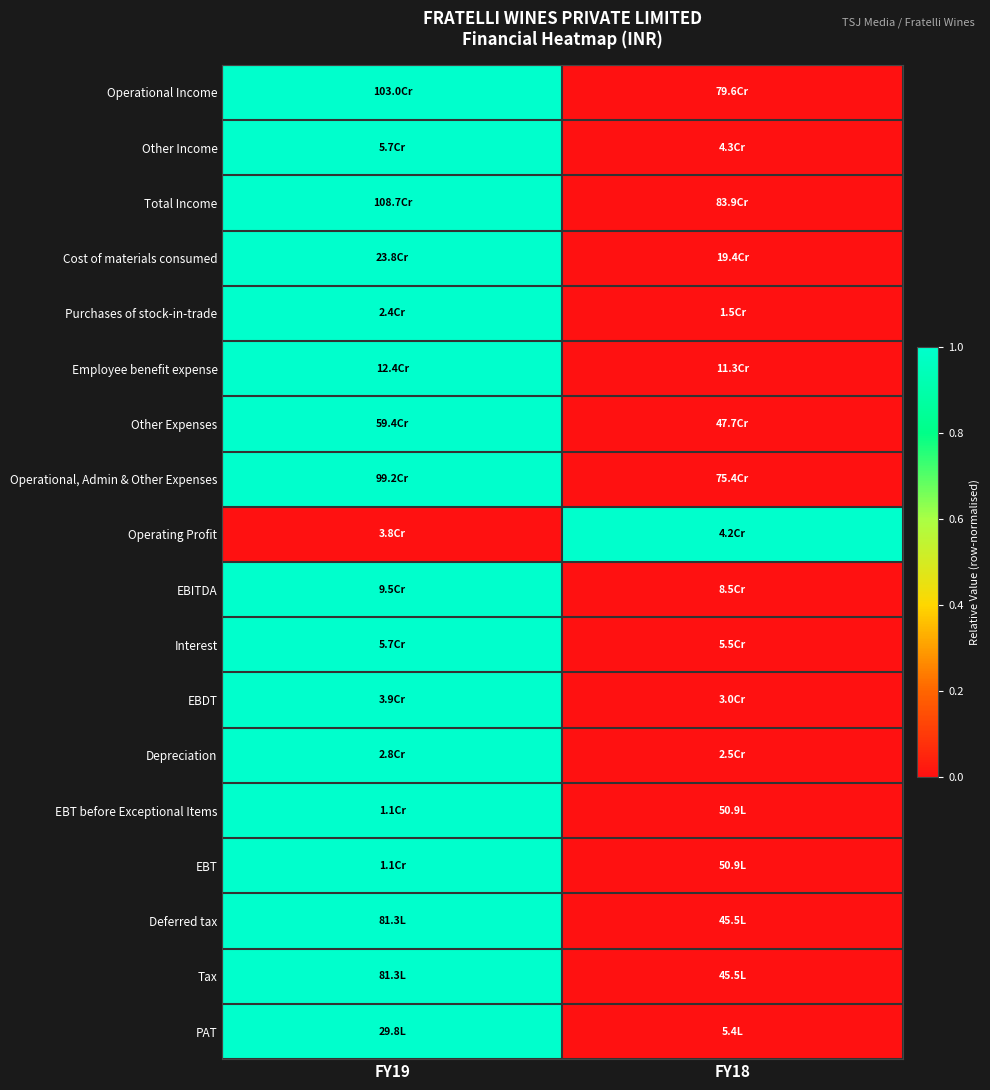

At FY18, list the series in order from smallest to largest.

Operational Income, Other Income, Total Income, Cost of materials consumed, Purchases of stock-in-trade, Employee benefit expense, Other Expenses, Operational, Admin & Other Expenses, EBITDA, Interest, EBDT, Depreciation, EBT before Exceptional Items, EBT, Deferred tax, Tax, PAT, Operating Profit